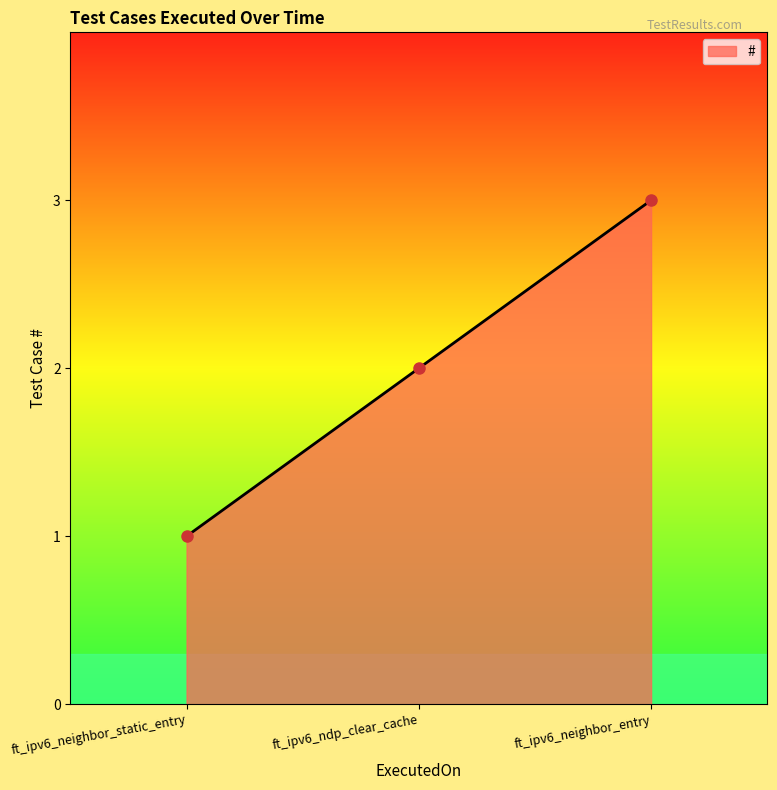

Is it true that the value at ft_ipv6_neighbor_entry is 1?

False